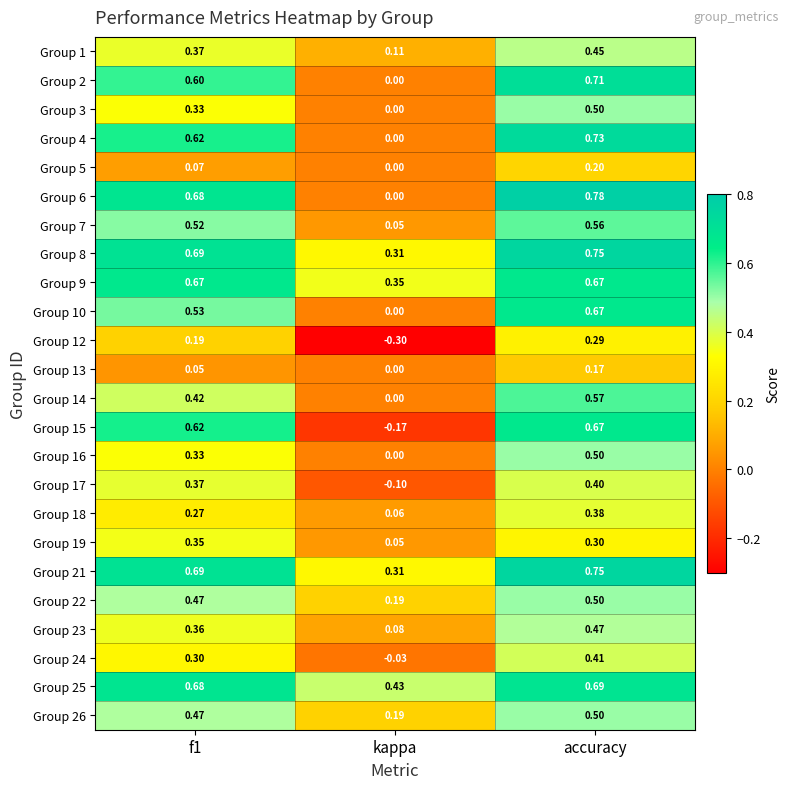

At which label does Group 25 reach its minimum?

kappa